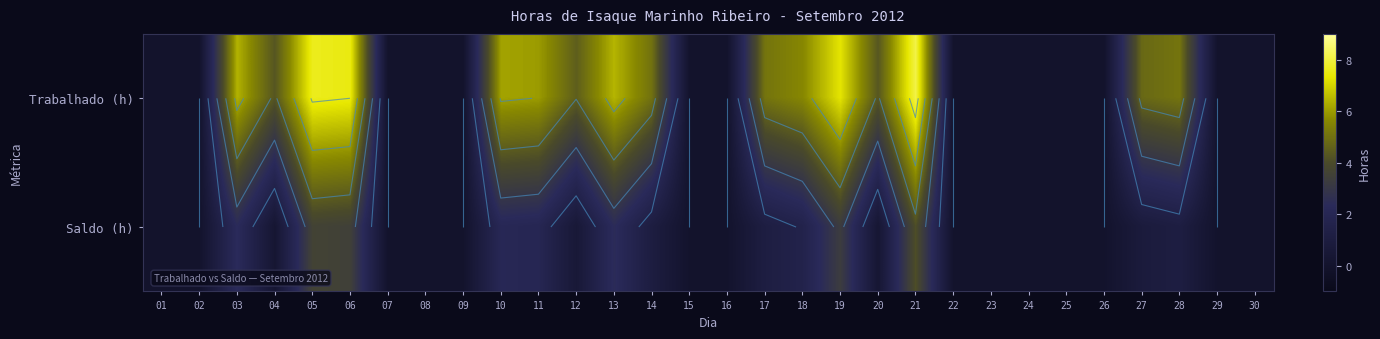

Which series has the largest range (max minus min)?

Trabalhado (h)